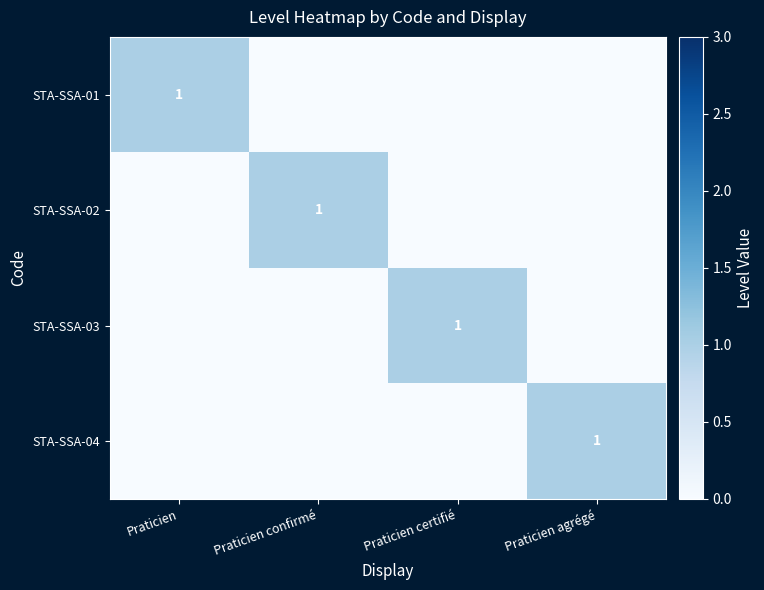

The STA-SSA-02 series shows 1 at Praticien confirmé. True or false?

True